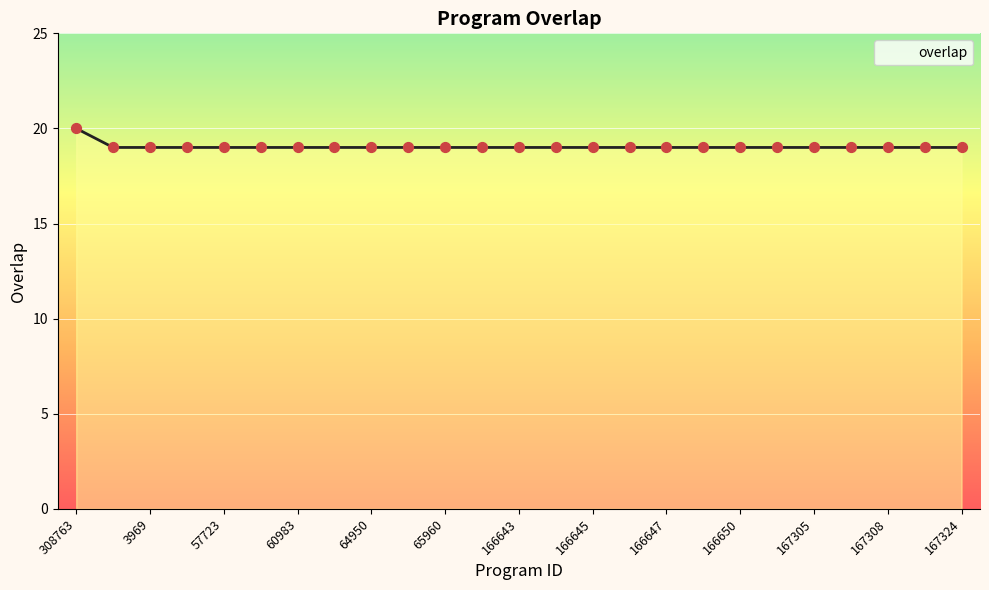

What is the smallest value displayed?

19